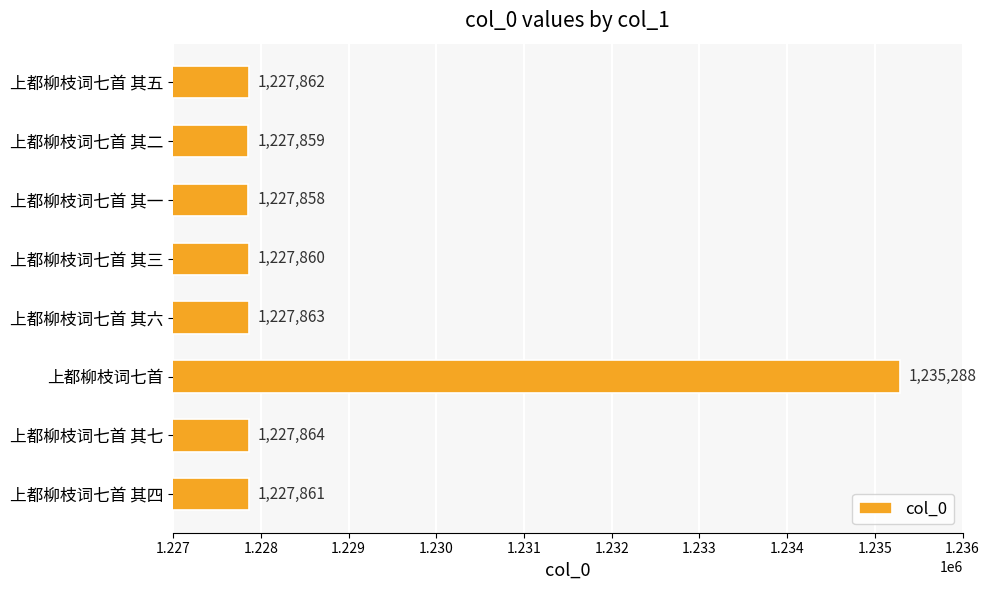

What is the difference between the second highest and minimum values?

6